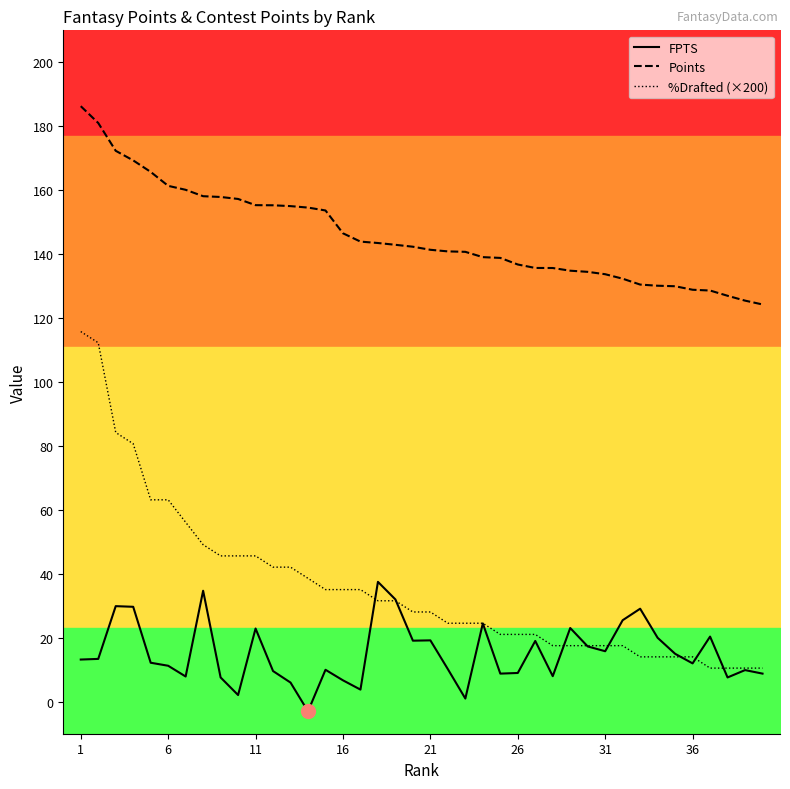

What is the smallest value displayed?

-3.0